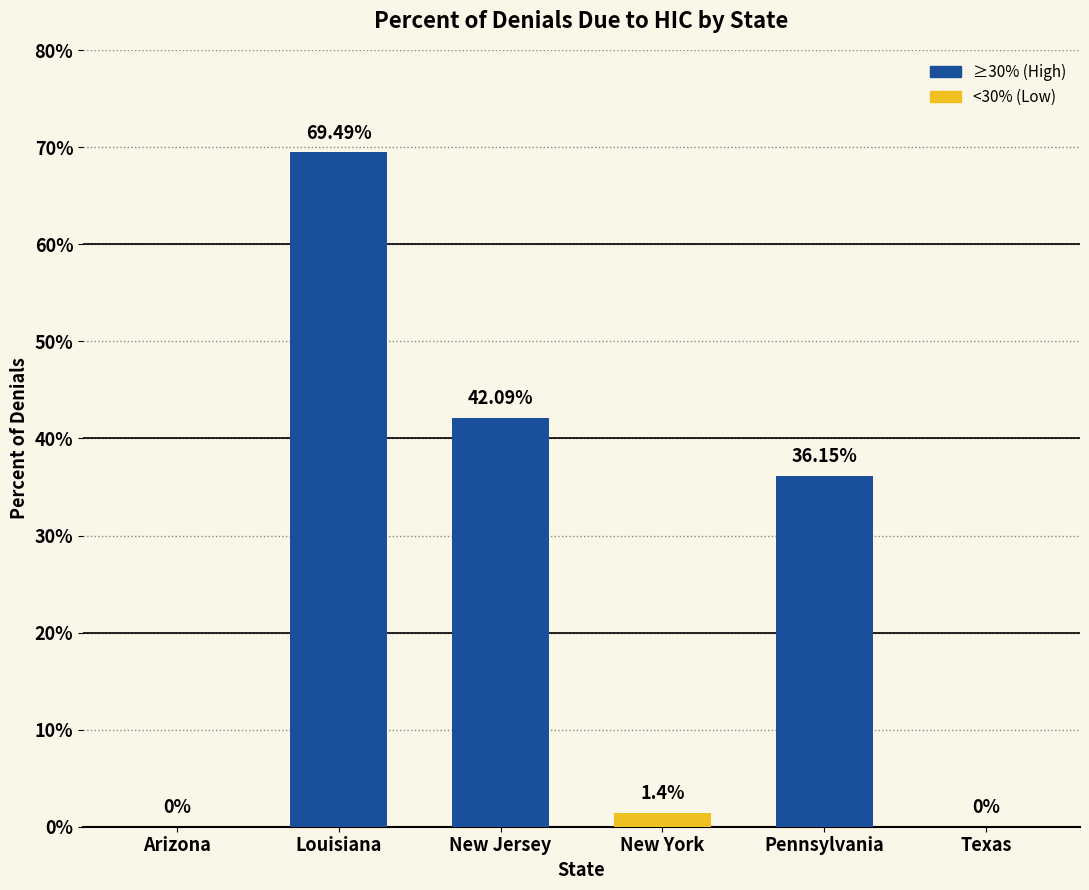

Where does the data first go above 36?

Louisiana